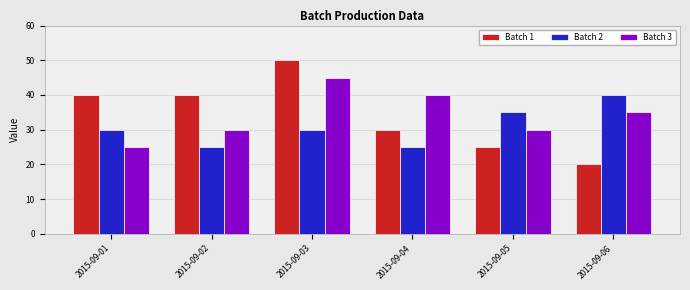

How many data points does each series have?

6